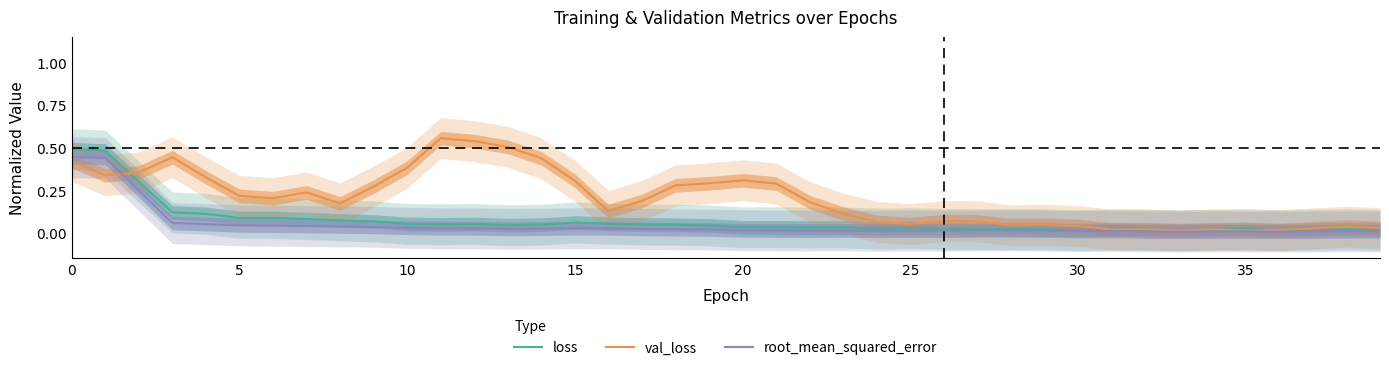

What is the spread (max minus min) of values at 35?

0.2